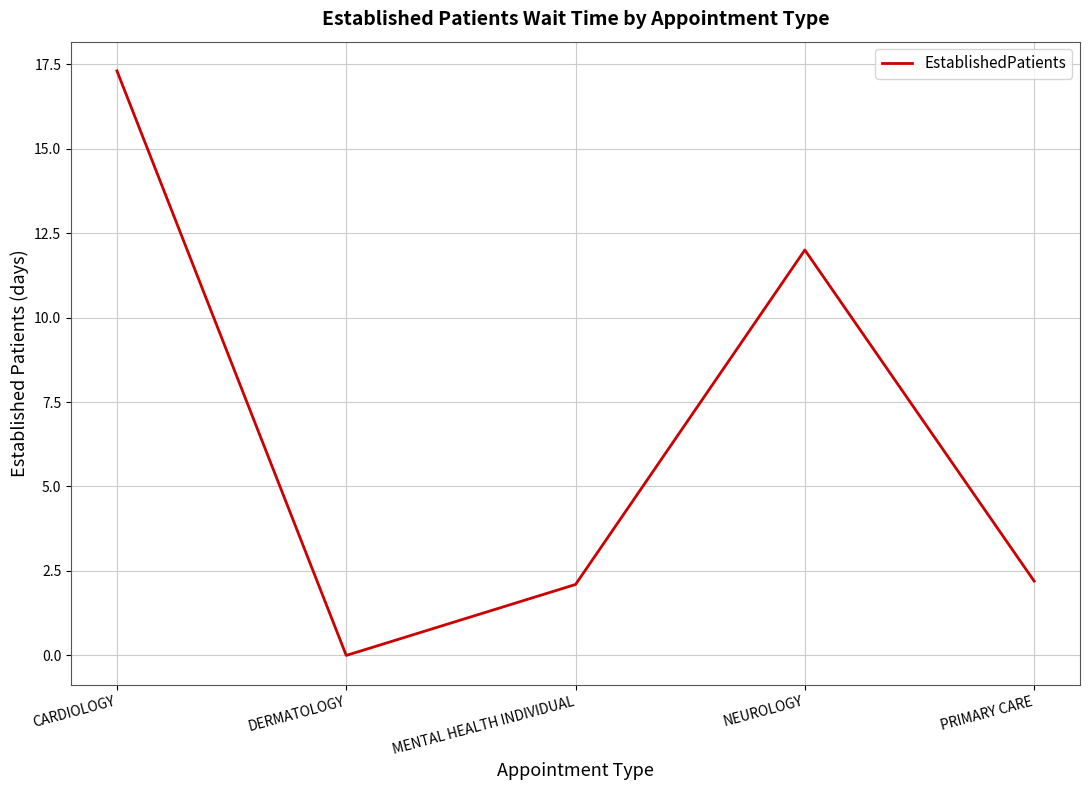

How many lines are shown in the chart?

1